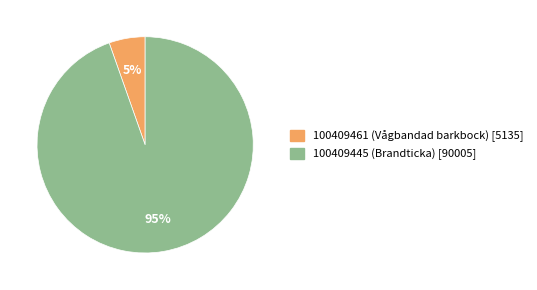

Approximately how many times larger is the value at 100409461 (Vågbandad barkbock) compared to 100409445 (Brandticka)?

0.1